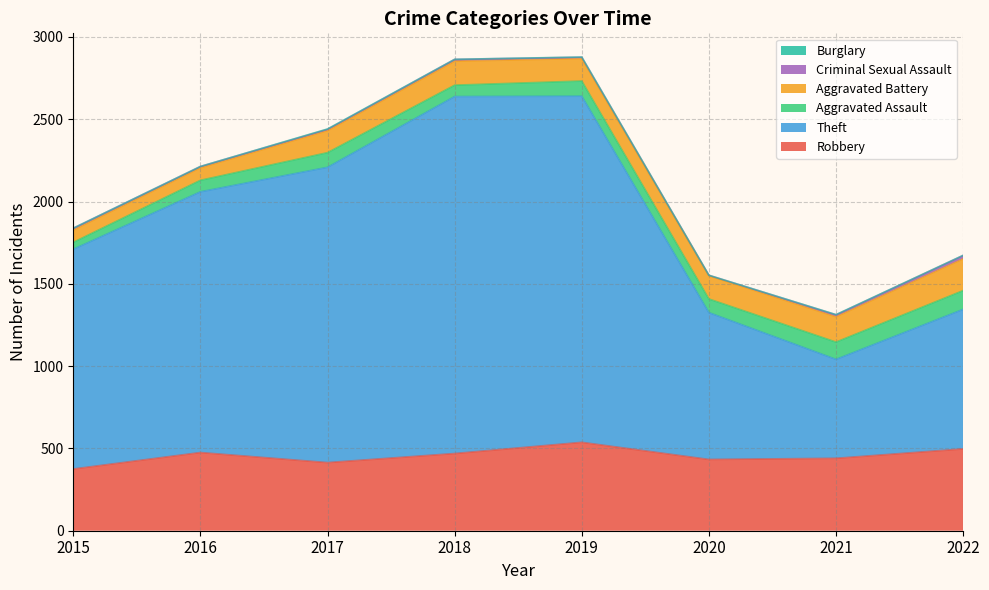

What is the total value across all series at 2020?

1552